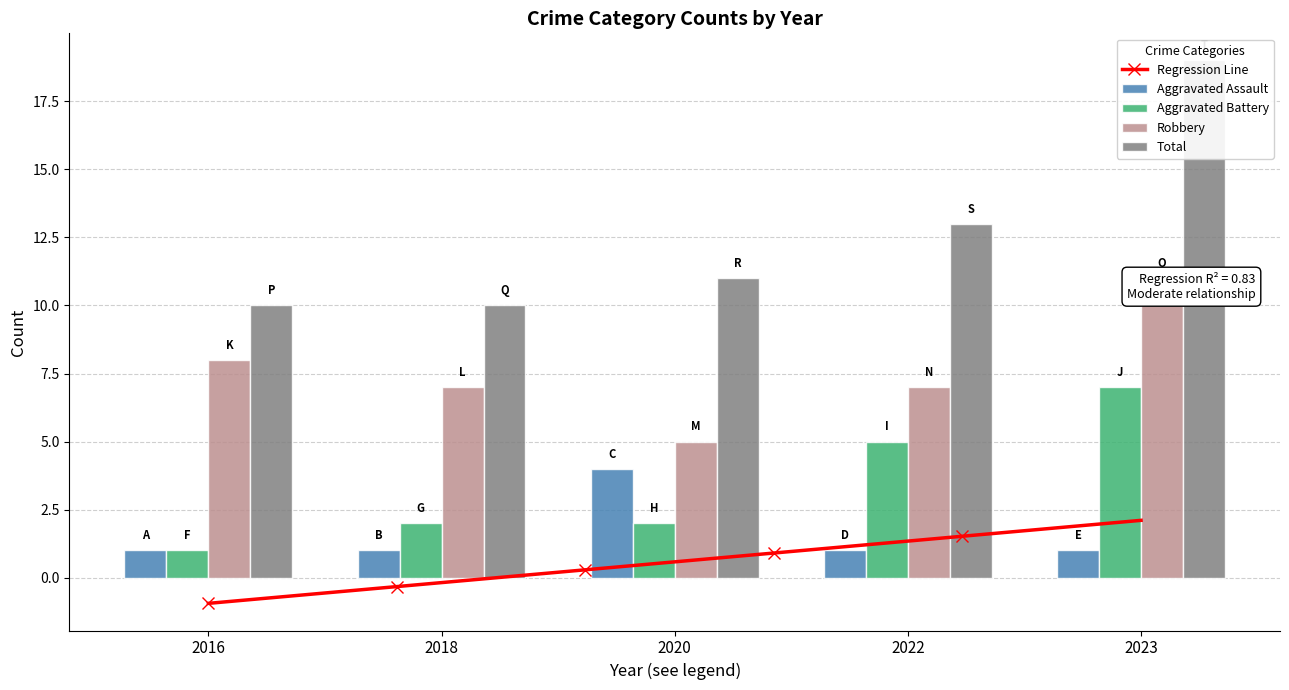

Which series has the largest total across all categories?

Total